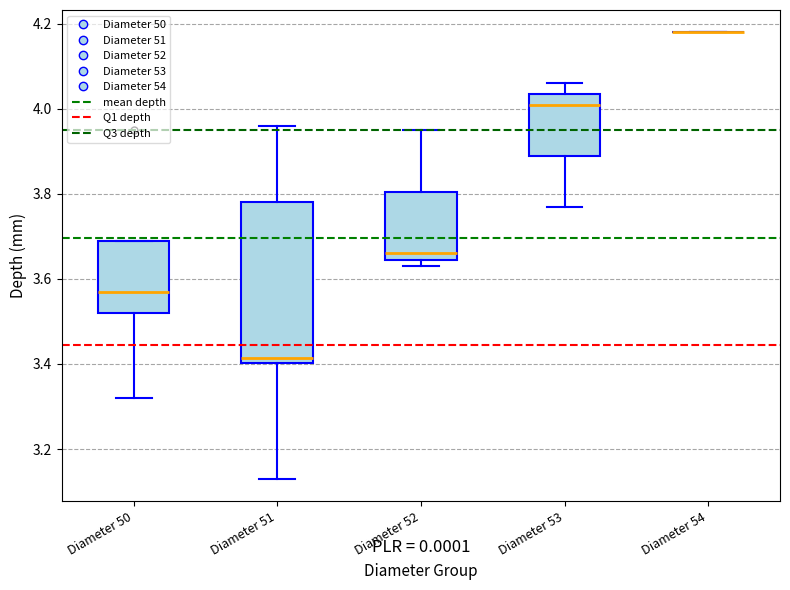

Reading left to right, read every box against the y-axis: the position of its median line, the range the box covers, and the ends of its whiskers. The values are not printed on the chart, so give them approximately, as read against the axis.

Diameter 50: median 3.58, box 3.52 to 3.70, whiskers 3.32 to 3.70
Diameter 51: median 3.42, box 3.40 to 3.78, whiskers 3.14 to 3.96
Diameter 52: median 3.66, box 3.64 to 3.80, whiskers 3.64 (just below the box's lower edge) to 3.96
Diameter 53: median 4.02, box 3.90 to 4.04, whiskers 3.78 to 4.06
Diameter 54: box collapsed to a line at 4.18, whiskers 4.18 to 4.18